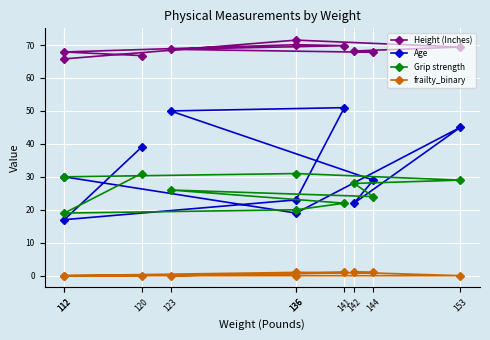

Reading right to left, extract all data points from this chart.

Height (Inches): 120=66.8	112=67.9	136=70.1	141=69.8	123=68.7	144=67.8	142=68.2	153=69.4	136=71.5	112=65.8
Age: 120=39.0	112=17.0	136=23.0	141=51.0	123=50.0	144=29.0	142=22.0	153=45.0	136=19.0	112=30.0
Grip strength: 120=31.0	112=19.0	136=20.0	141=22.0	123=26.0	144=24.0	142=28.0	153=29.0	136=31.0	112=30.0
frailty_binary: 120=0.0	112=0.0	136=1.0	141=1.0	123=0.0	144=1.0	142=1.0	153=0.0	136=0.0	112=0.0